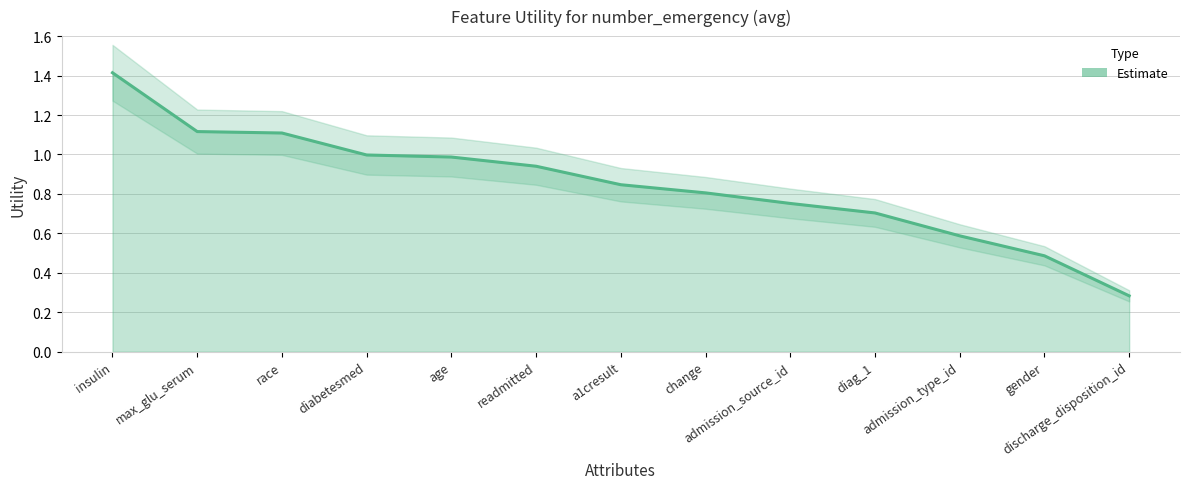

What is the difference between the second highest and second lowest values?

0.6